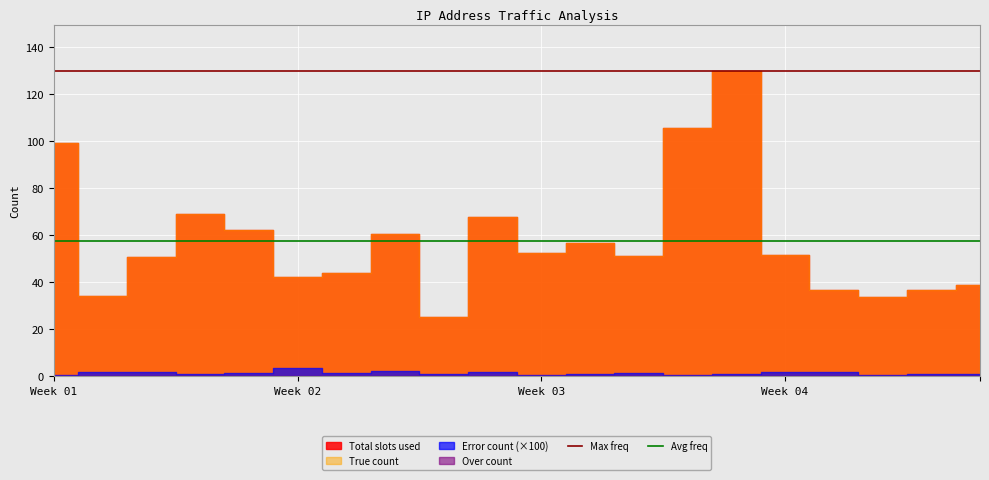

What is the value of the Max freq point at the 1st from the left?

130.0